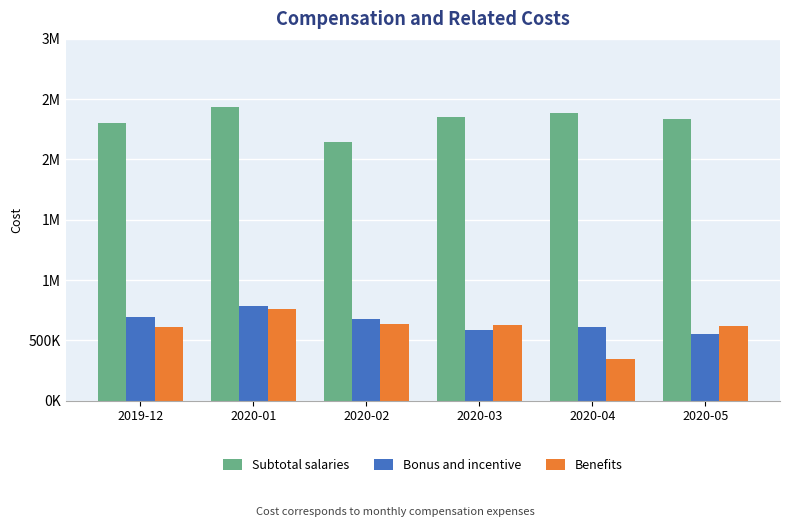

List the series in order of their peak value, highest first.

Subtotal salaries, Bonus and incentive, Benefits